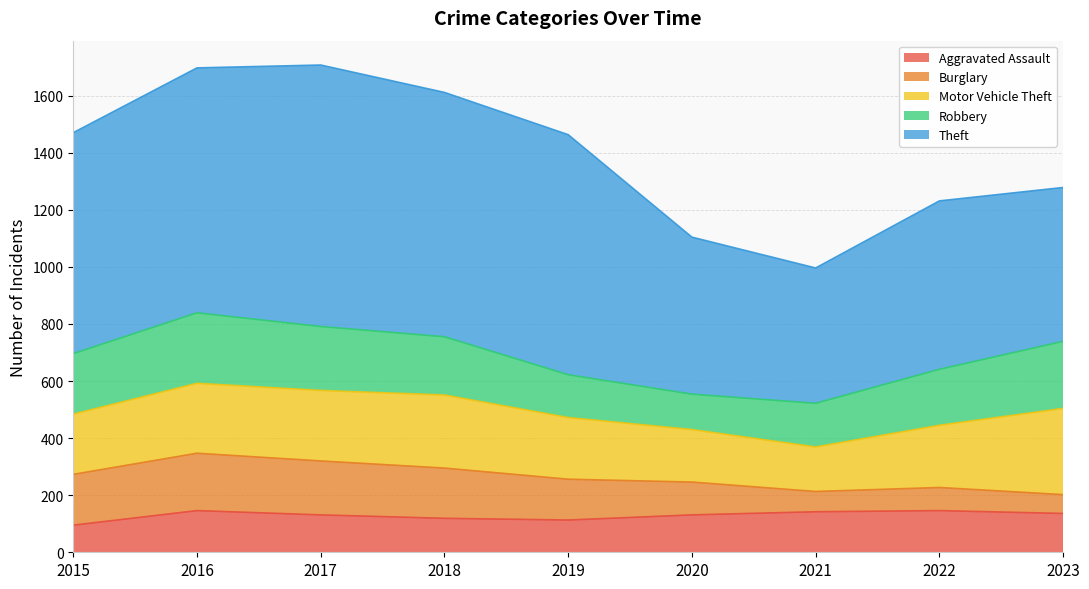

Reading right to left, list all the values displayed in this chart.

Aggravated Assault: 136	146	142	131	113	119	131	146	95
Burglary: 66	81	71	115	143	176	189	201	178
Motor Vehicle Theft: 302	218	156	184	216	256	247	245	211
Robbery: 235	196	153	124	150	204	224	247	212
Theft: 539	590	474	550	841	856	916	858	774